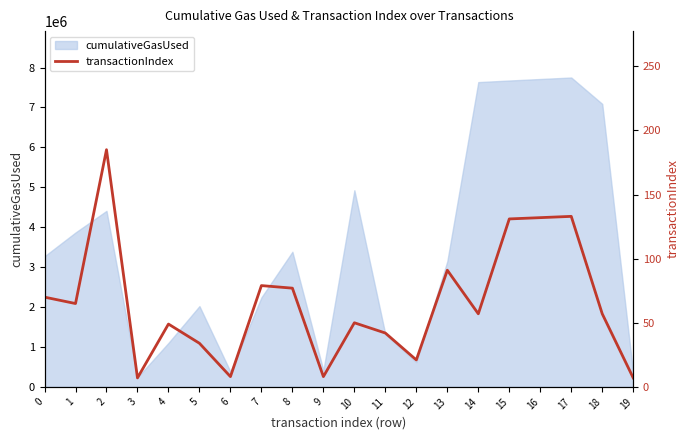

At which label is the value closest to 96?

13